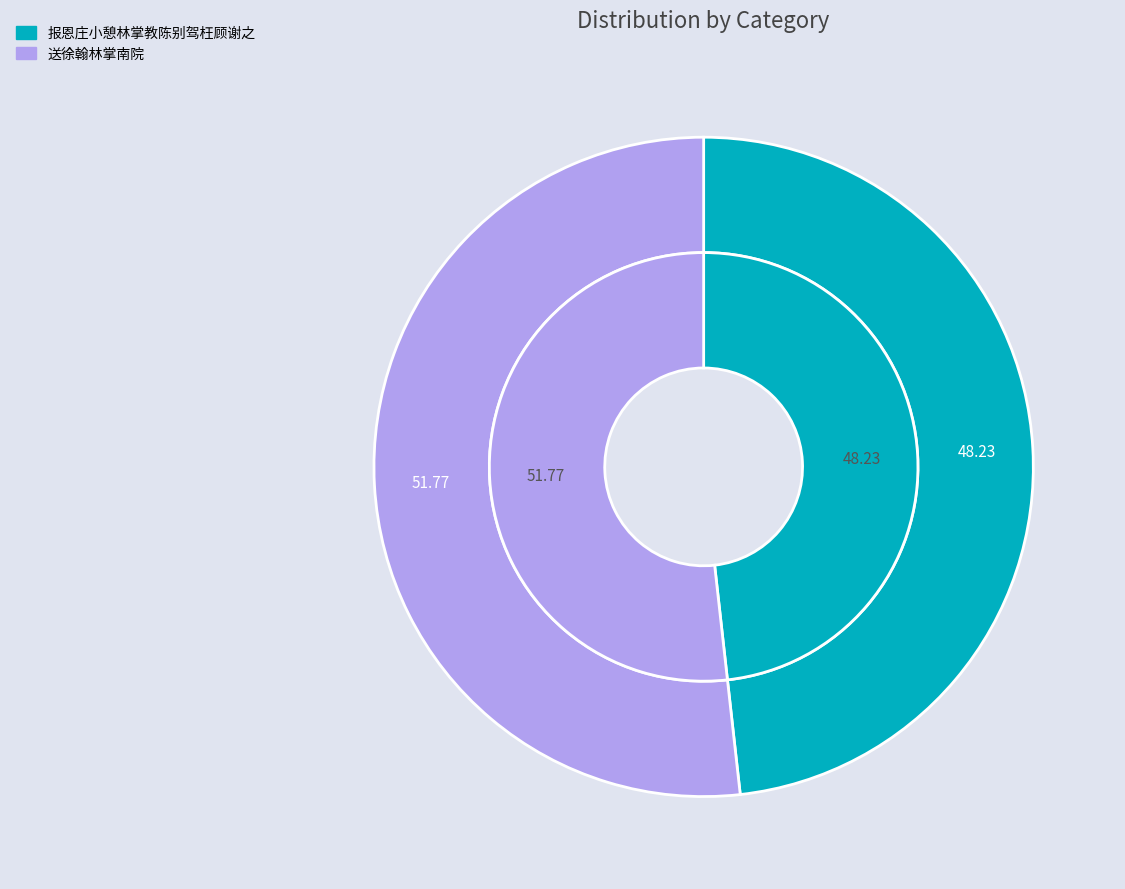

Which slice is the smallest?

报恩庄小憩林掌教陈别驾枉顾谢之